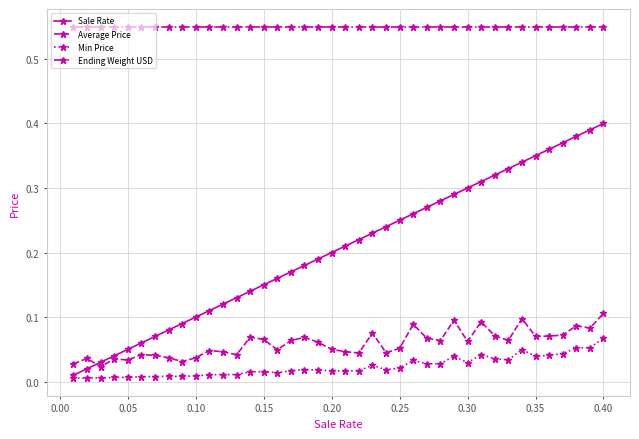

Which series has the largest range (max minus min)?

Sale Rate